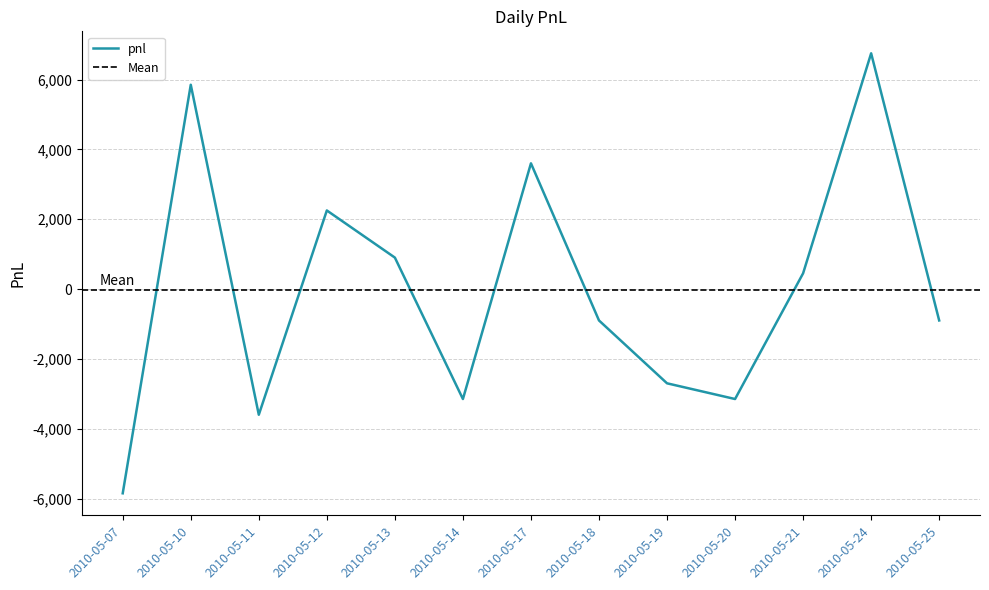

True or false: the data shows 5850 at 2010-05-10.

True